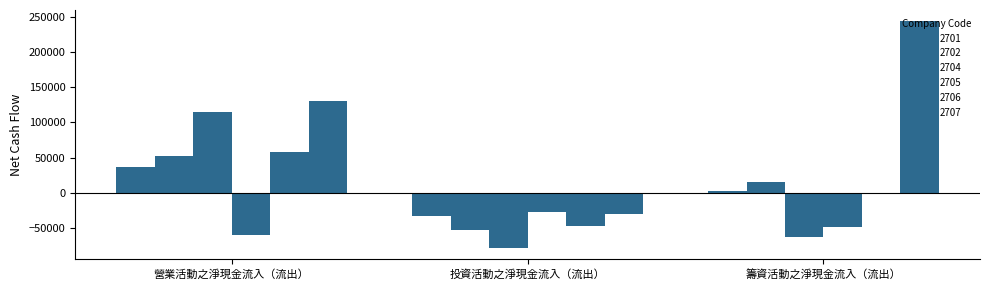

How many positive values does the 2702 series have?

2